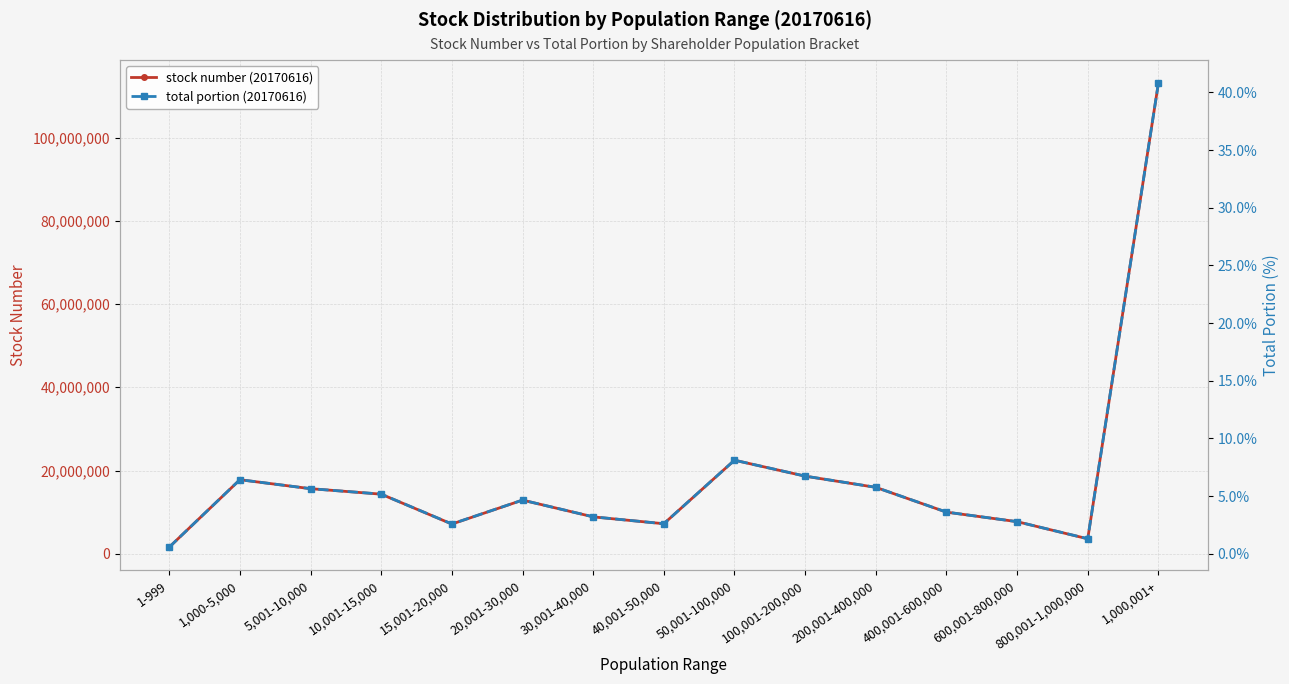

At which label does total portion (20170616) reach its minimum?

1-999